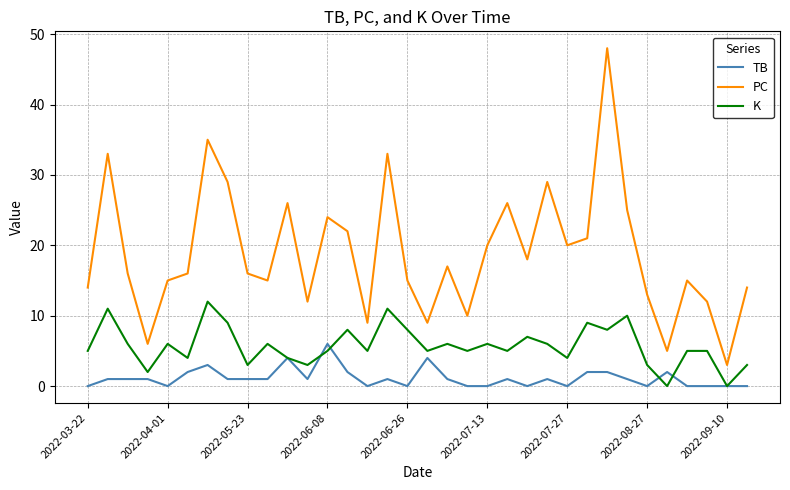

Rank the series by their maximum value, from lowest to highest.

TB, K, PC